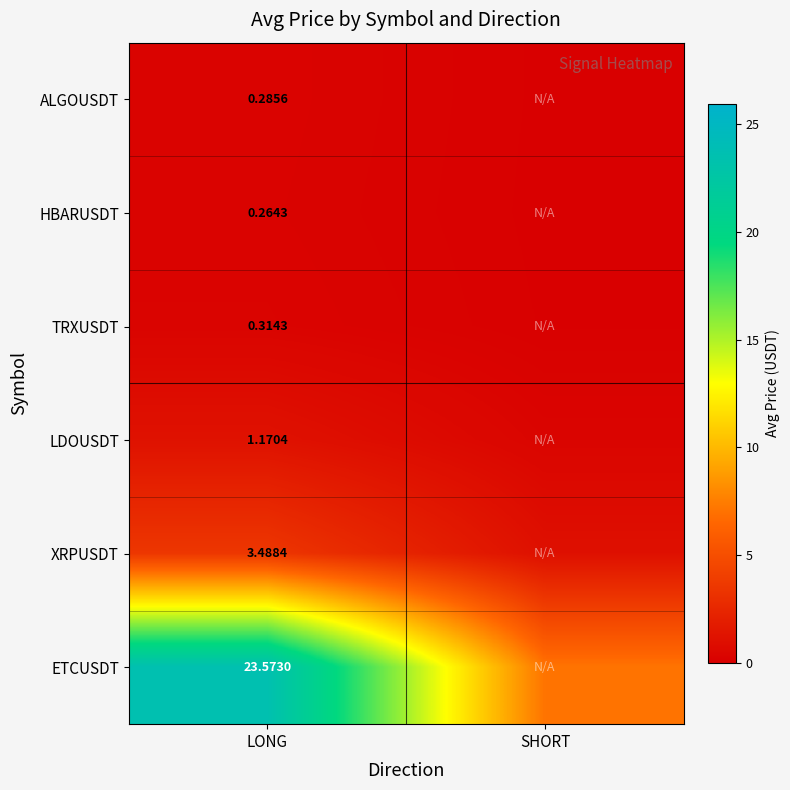

At SHORT, list the series in order from largest to smallest.

ETCUSDT, XRPUSDT, LDOUSDT, TRXUSDT, ALGOUSDT, HBARUSDT